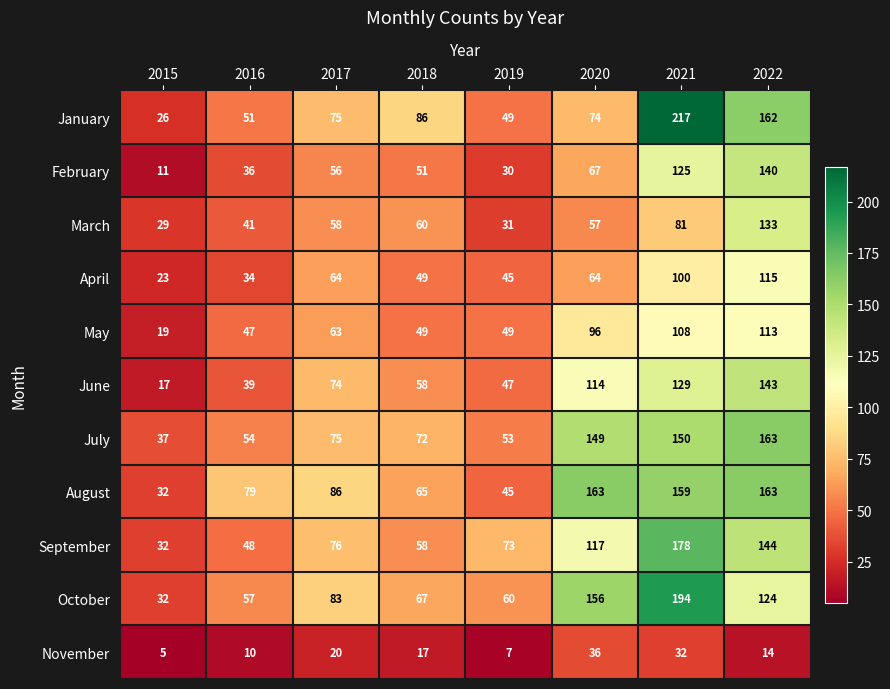

Which category has the lowest value across all series?

2015